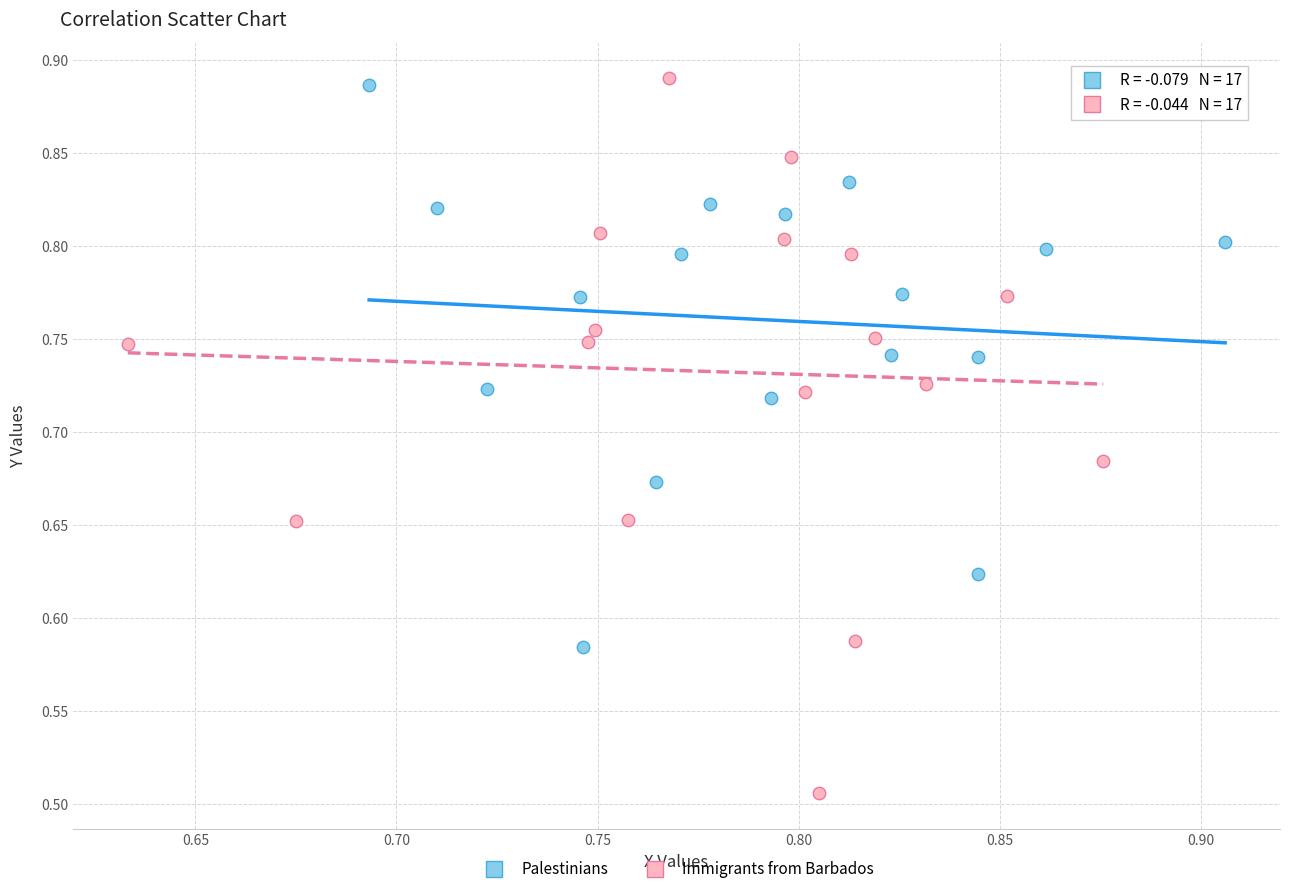

Which series has the widest spread of Y values?

Immigrants from Barbados